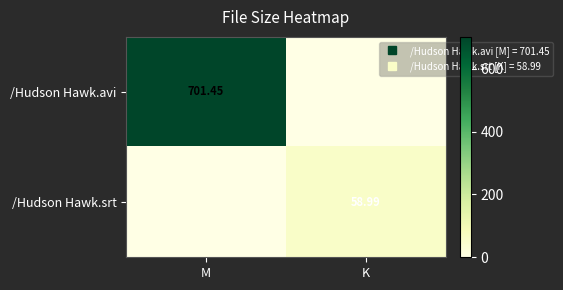

The /Hudson Hawk.avi series shows 0.0 at K. True or false?

True